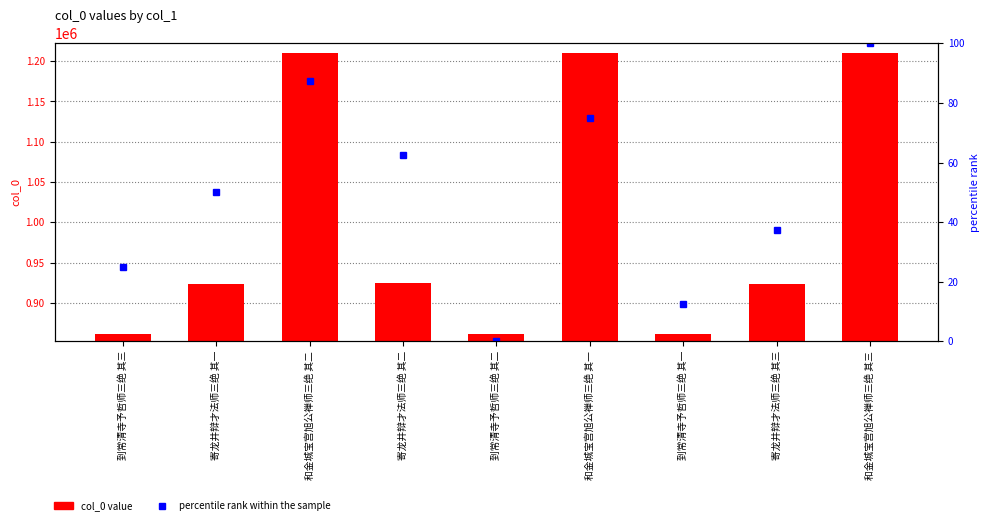

Which has a higher value, 到常清寺予哲师三绝 其一 or 和金城宝宫旭公禅师三绝 其三?

和金城宝宫旭公禅师三绝 其三